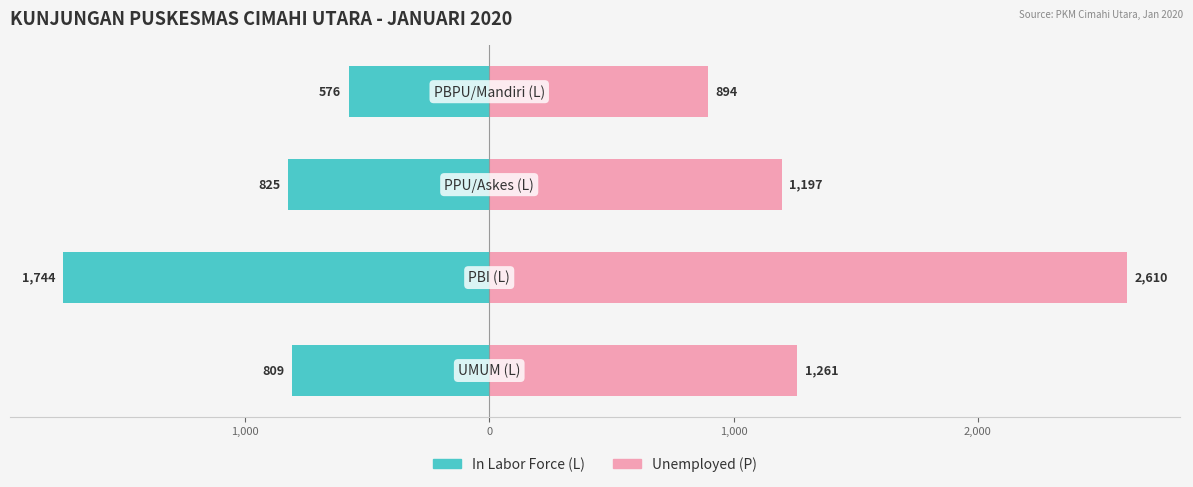

What is the smallest value displayed?

-1744